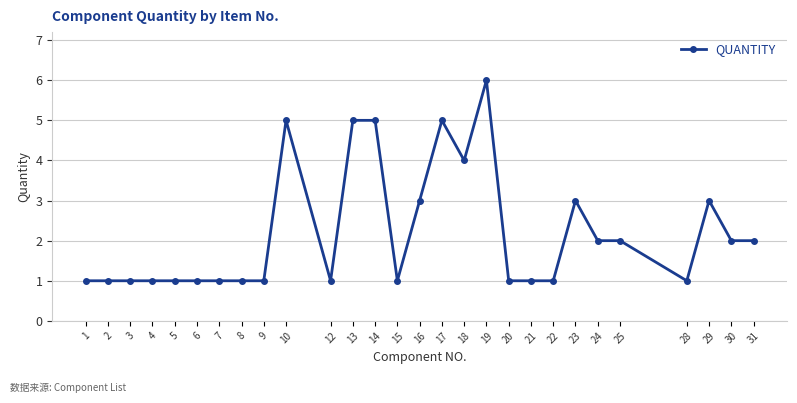

Which has a higher value, 14 or 30?

14